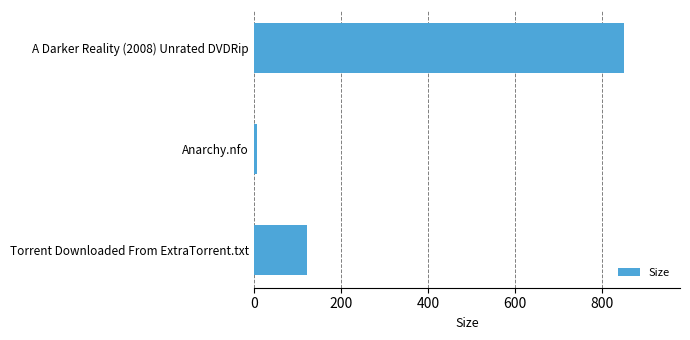

Which has a higher value, A Darker Reality (2008) Unrated DVDRip or Torrent Downloaded From ExtraTorrent.txt?

A Darker Reality (2008) Unrated DVDRip